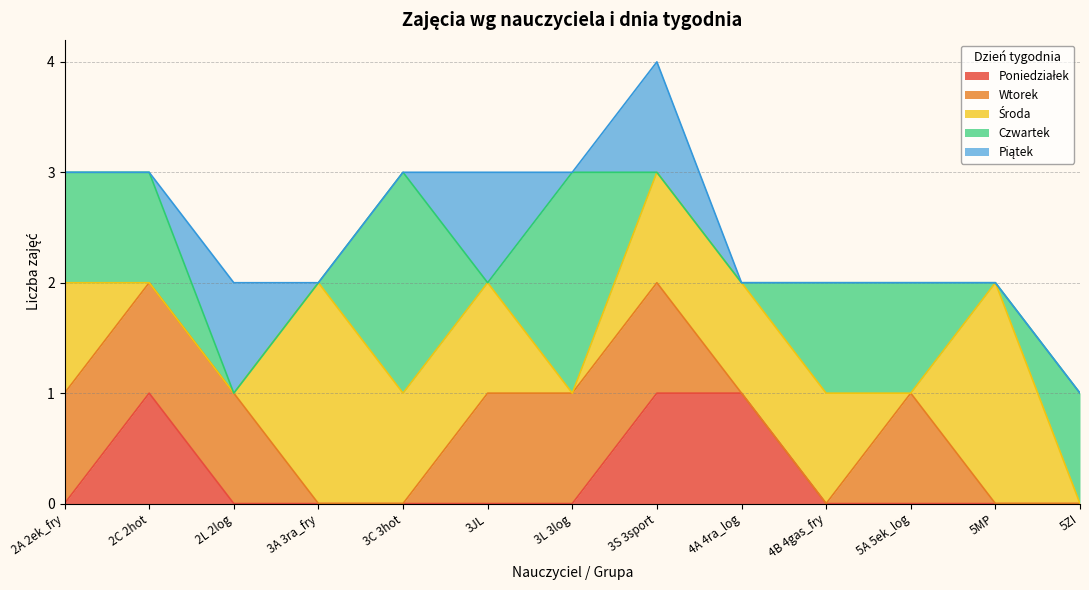

Between 2L 2log and 5ZI, which series saw the biggest shift?

Wtorek